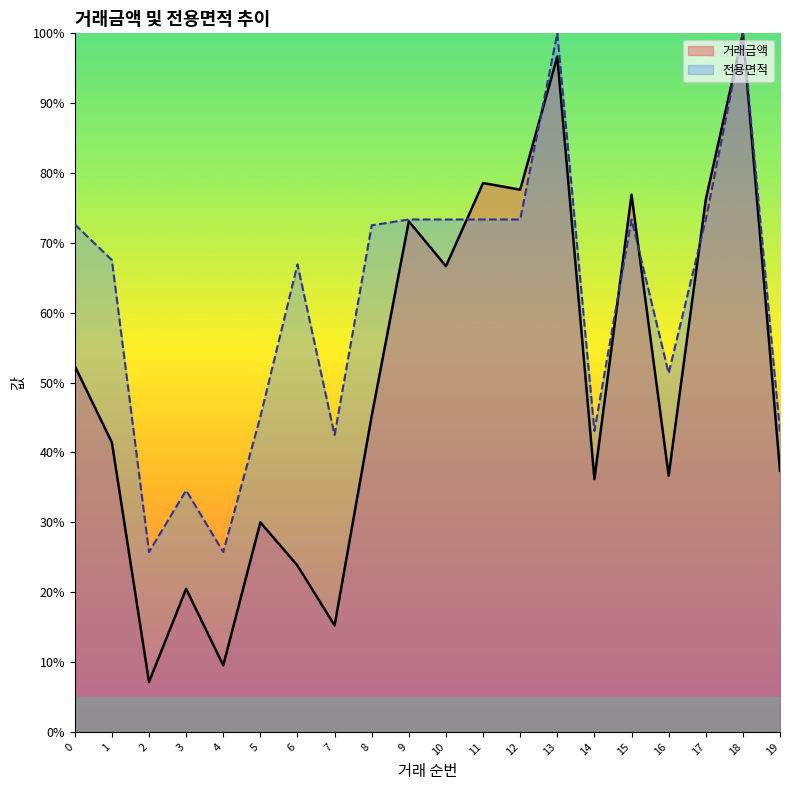

Which series has the widest spread of values?

거래금액